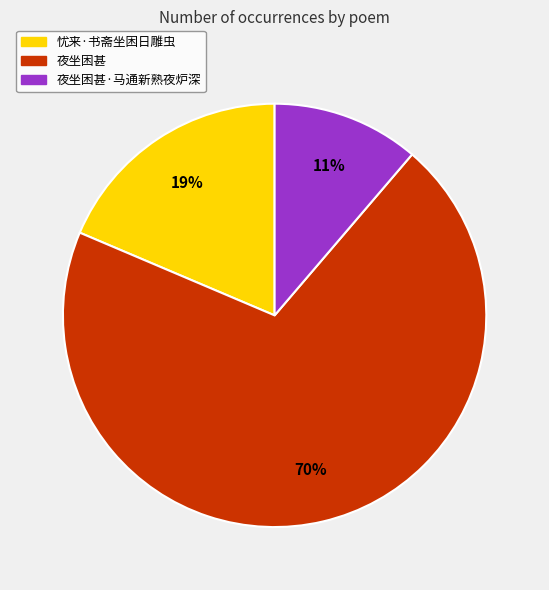

Is there any slice that represents more than half of the pie?

Yes